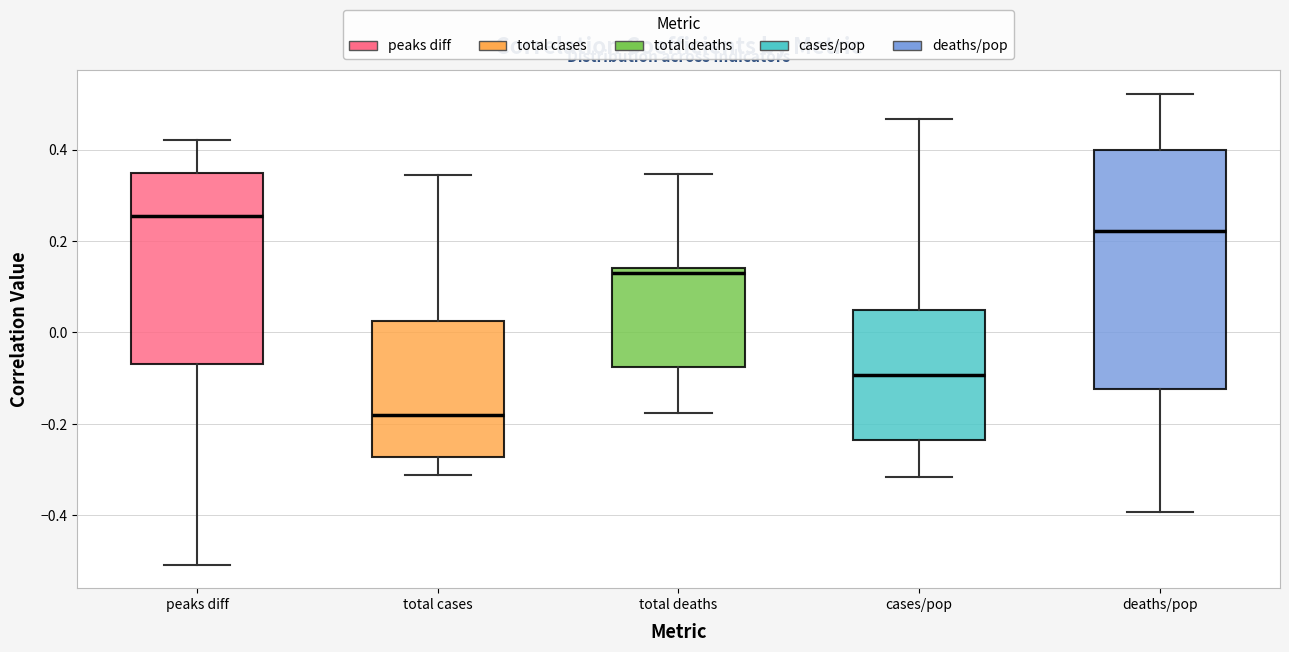

Reading left to right, read every box against the y-axis: the position of its median line, the range the box covers, and the ends of its whiskers. The values are not printed on the chart, so give them approximately, as read against the axis.

peaks diff: median 0.26, box -0.06 to 0.34, whiskers -0.50 to 0.42
total cases: median -0.18, box -0.28 to 0.02, whiskers -0.32 to 0.34
total deaths: median 0.14 (just below the box's upper edge), box -0.08 to 0.14, whiskers -0.18 to 0.34
cases/pop: median -0.10, box -0.24 to 0.04, whiskers -0.32 to 0.46
deaths/pop: median 0.22, box -0.12 to 0.40, whiskers -0.40 to 0.52